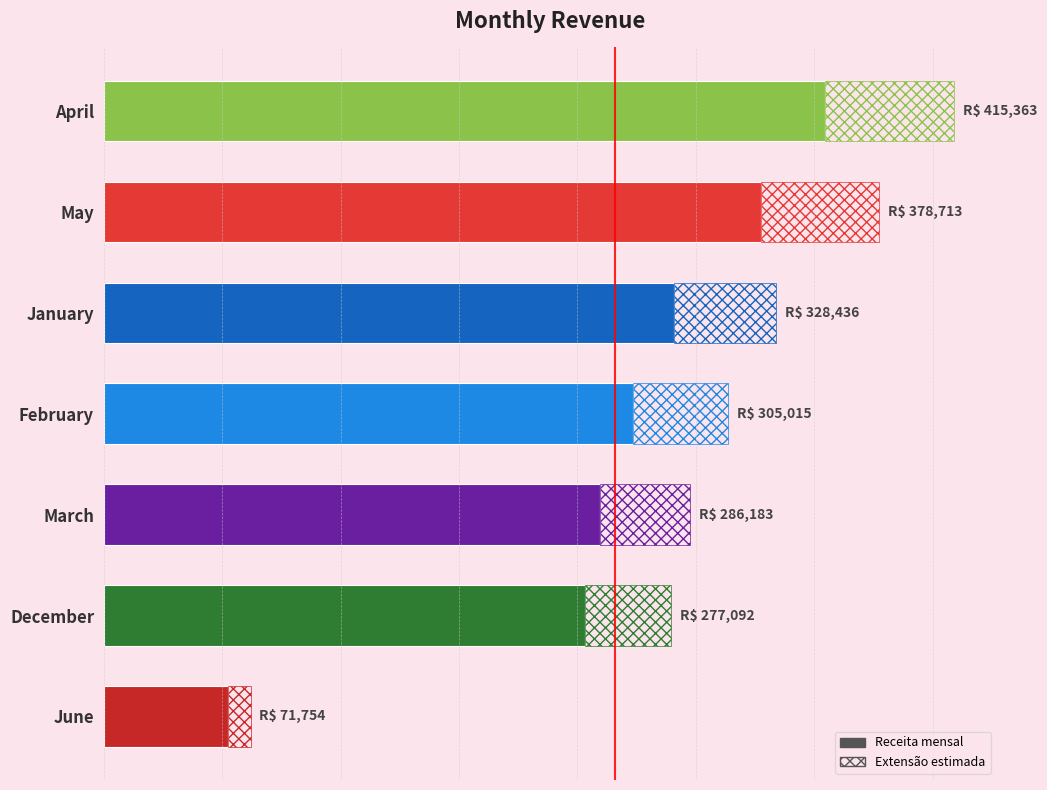

What is the change in value from January to June?

-256681.9